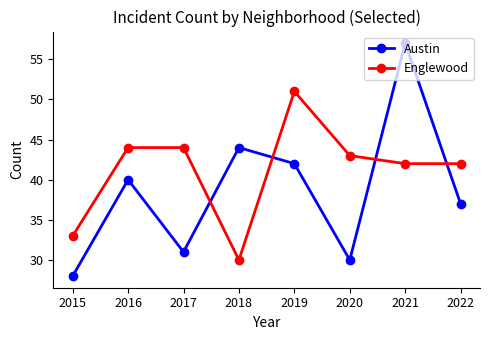

How many data points in Austin are less than 40?

4